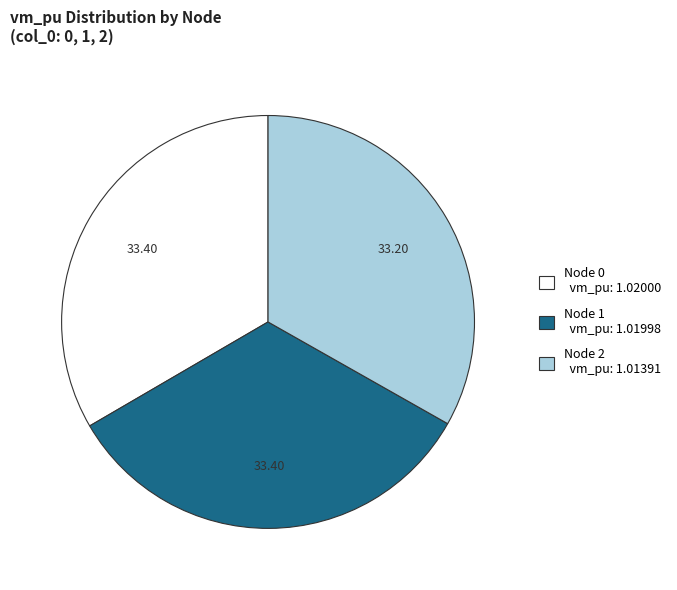

What is the ratio of the value at Node 1 vm_pu: 1.01998 to the value at Node 2 vm_pu: 1.01391?

1.0